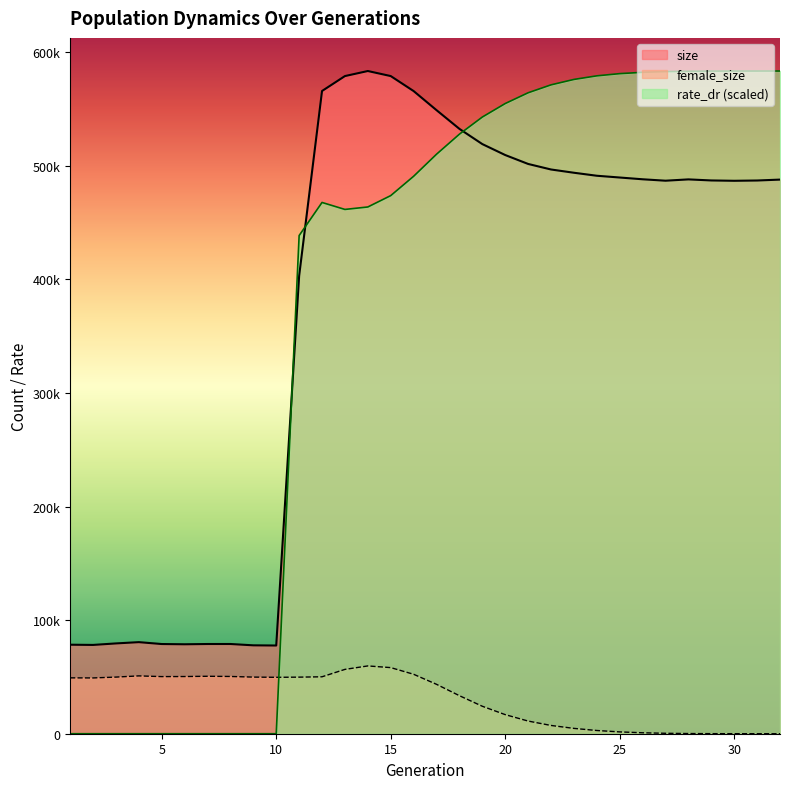

At which label does rate_dr first exceed 510225?

17